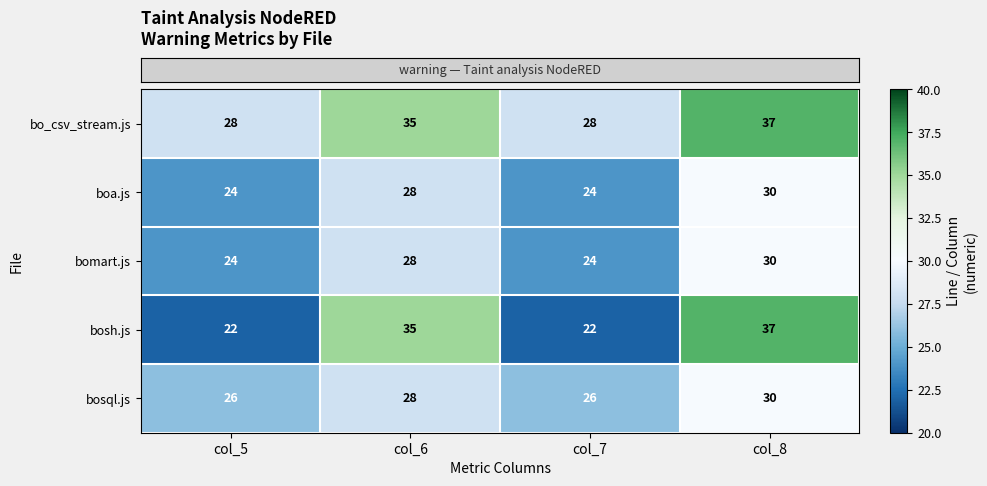

What is the greatest value displayed?

37